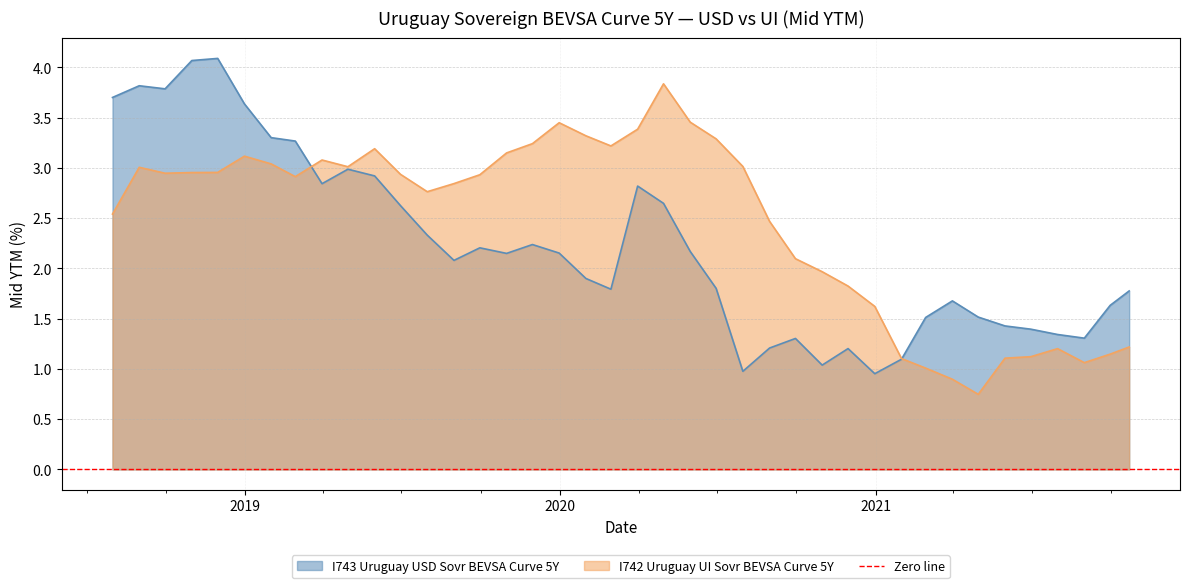

How many values in the I743 Uruguay USD Sovr BEVSA Curve 5Y series exceed 2?

21